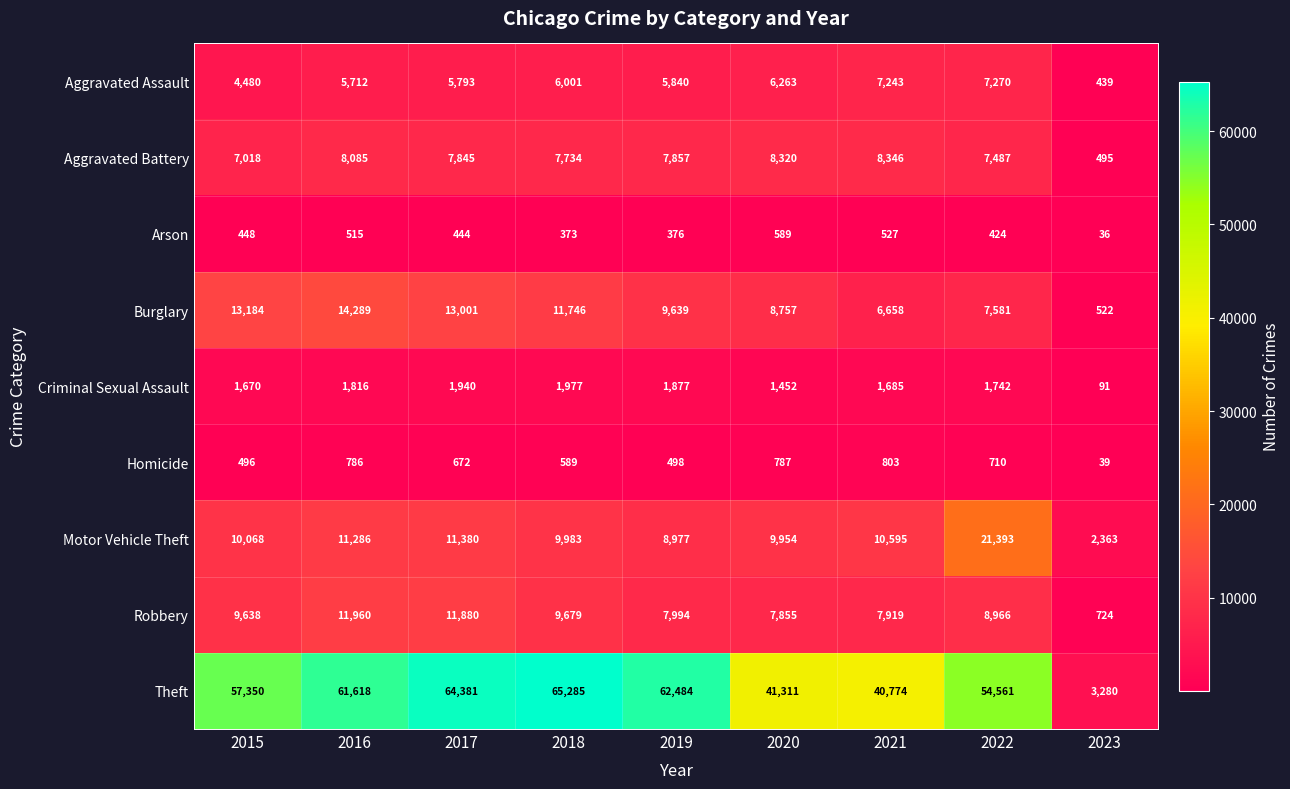

What value does the Aggravated Battery series have at 2019, to the nearest 50?

7850